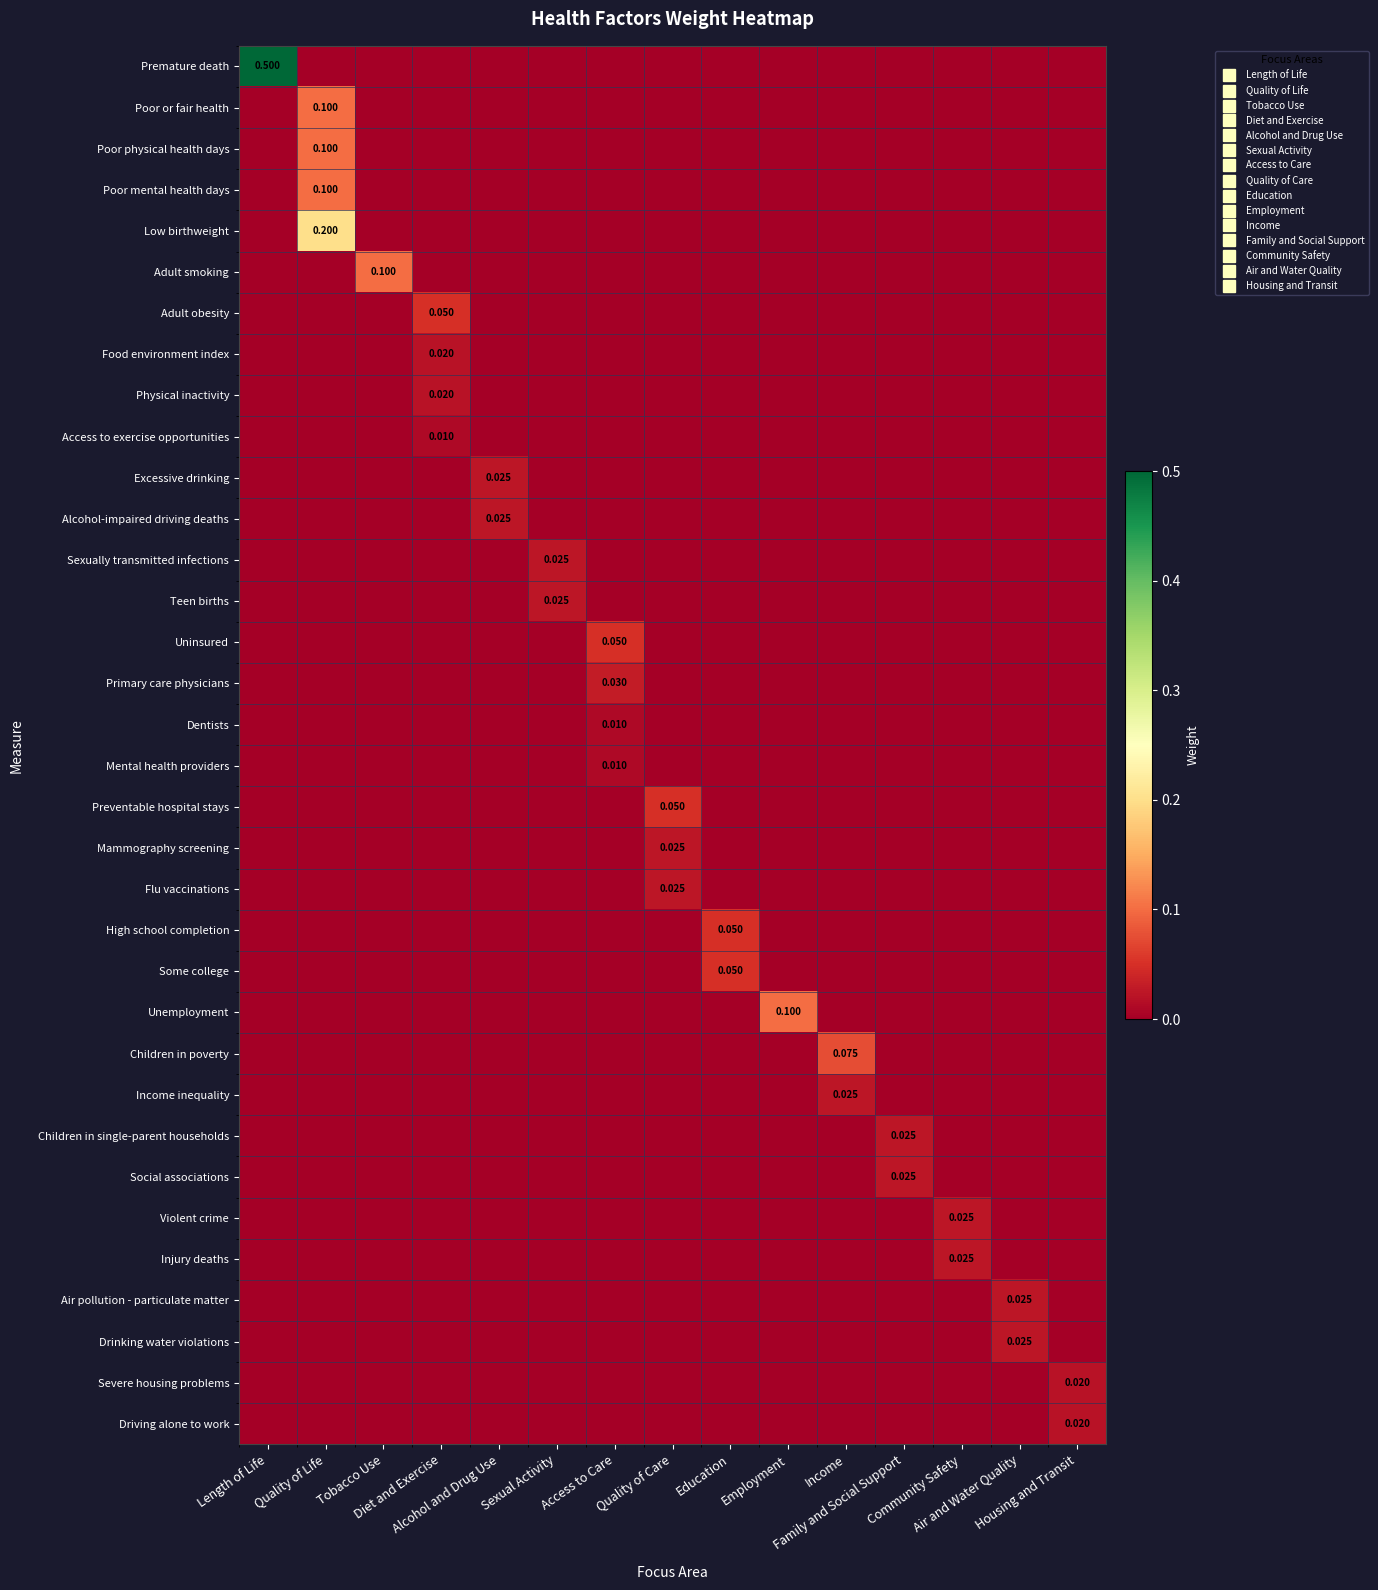

Which series has the largest range (max minus min)?

Premature death